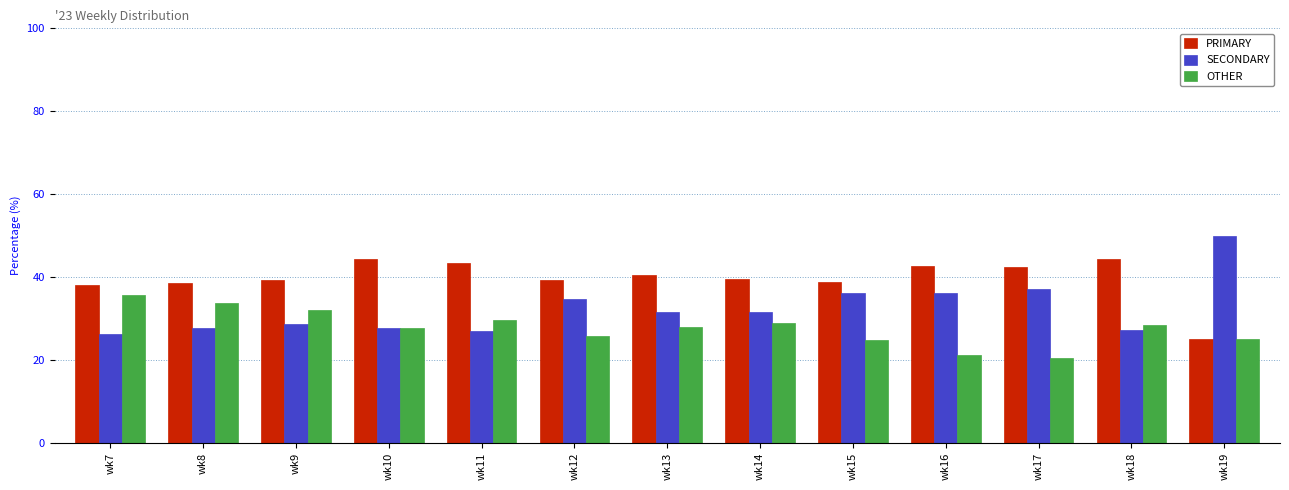

How many data points does each series have?

13